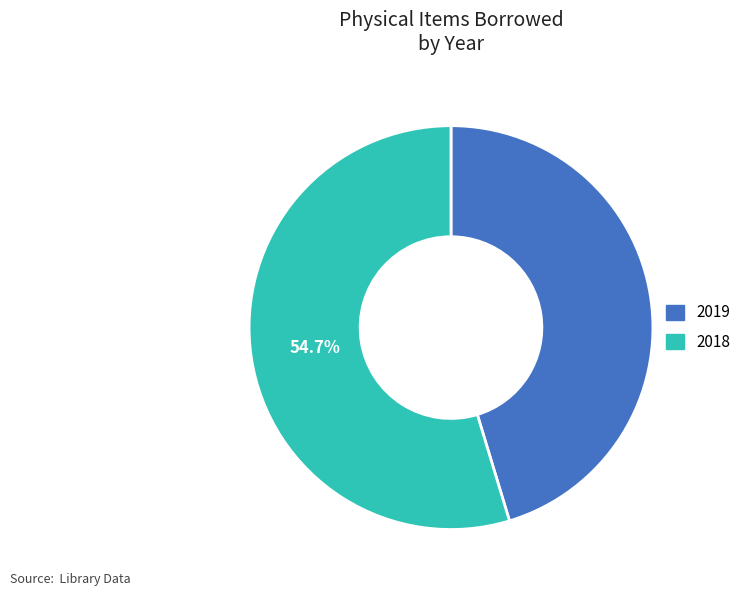

The 2018 slice represents 55% of the pie. True or false?

True